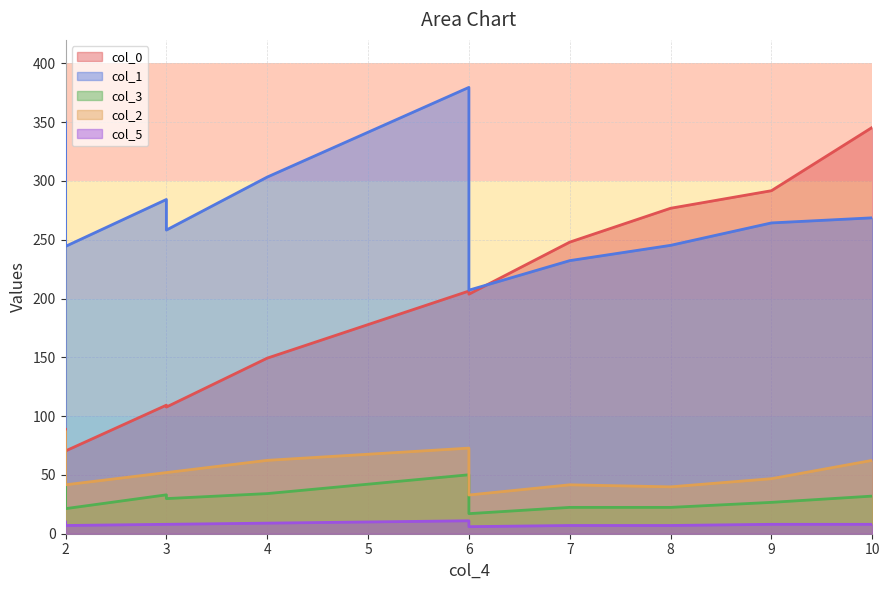

Between 6 and 9, which series saw the biggest shift?

col_0